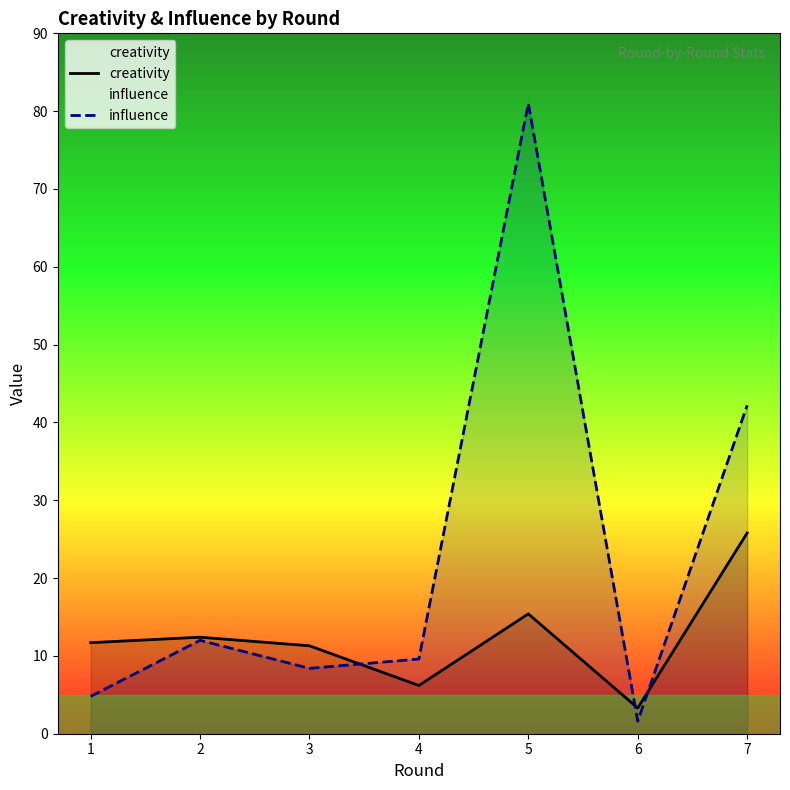

Reading left to right, what are all the values shown in this chart?

creativity: 11.7	12.4	11.3	6.2	15.4	3.3	25.8
influence: 4.8	12.0	8.4	9.6	81.0	1.6	42.2